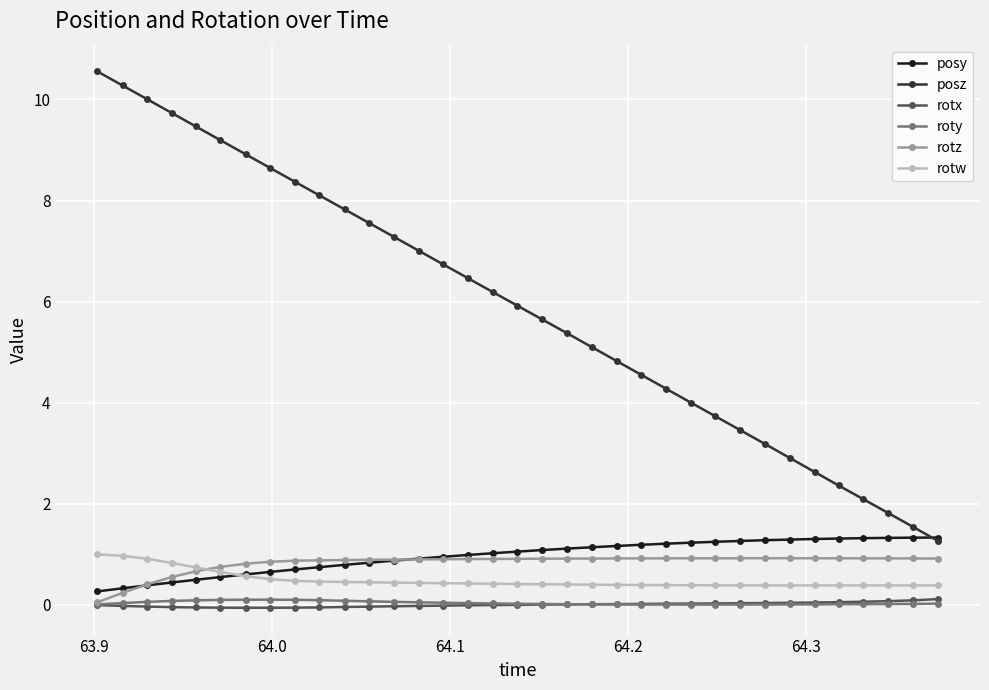

True or false: roty and rotw intersect in this chart.

False